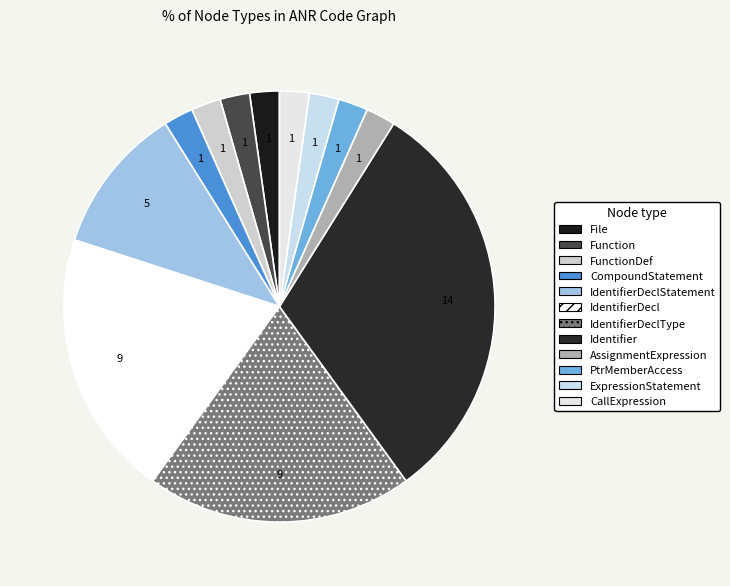

How many slices are in this pie chart?

12